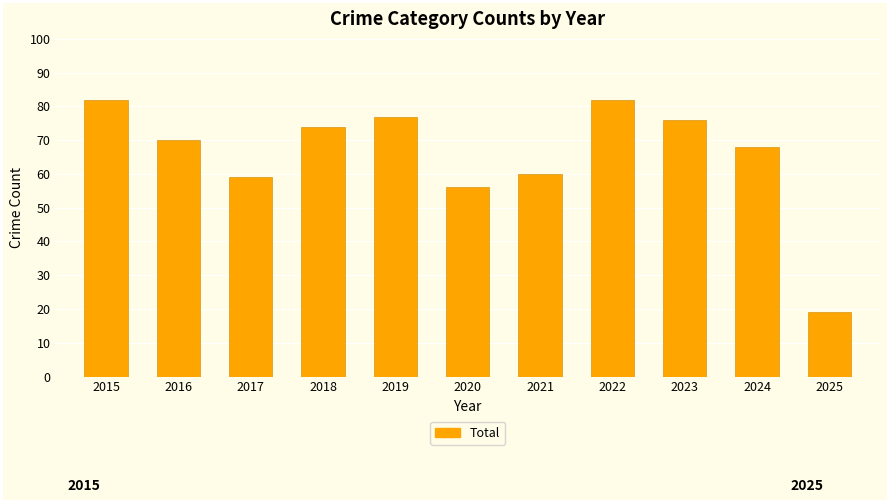

What is the sum of the values at 2017 and 2020?

115